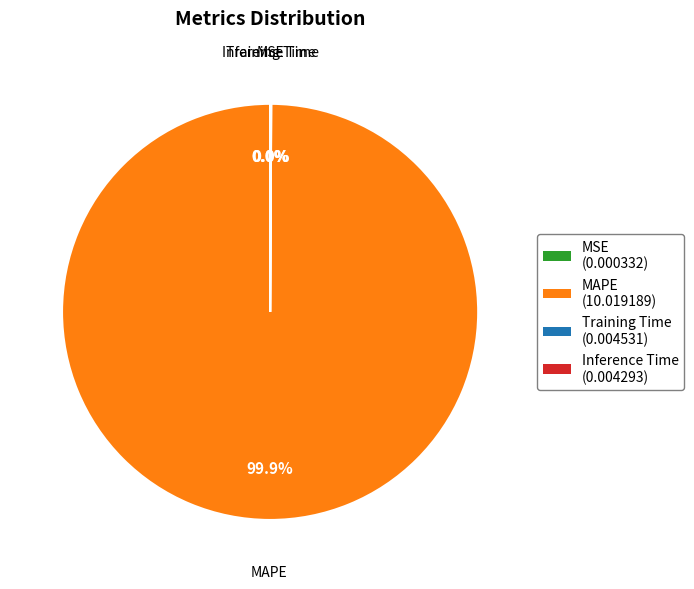

Which slice represents more than half of the pie?

MAPE